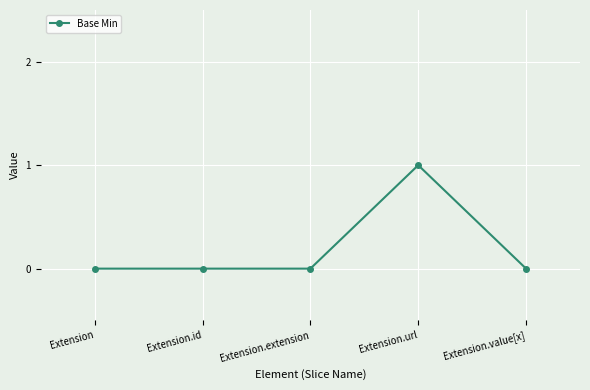

At which category does the chart reach its peak across all series?

Extension.url